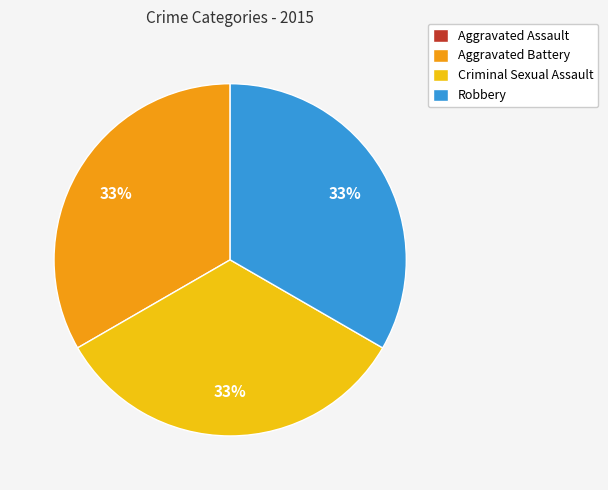

Do Robbery and Criminal Sexual Assault together represent more than half of the pie?

Yes